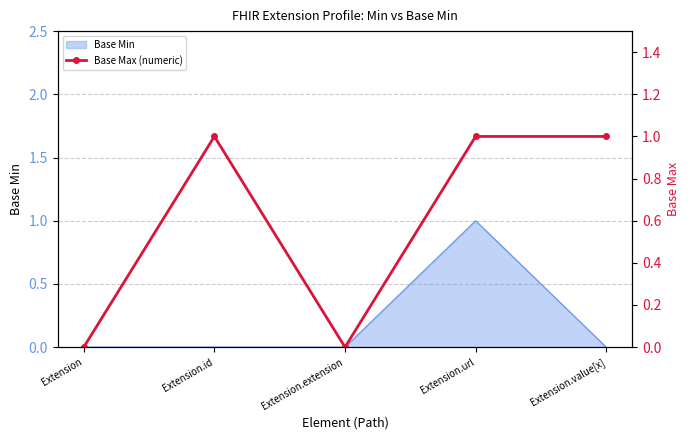

What position from the right is Extension.extension?

3